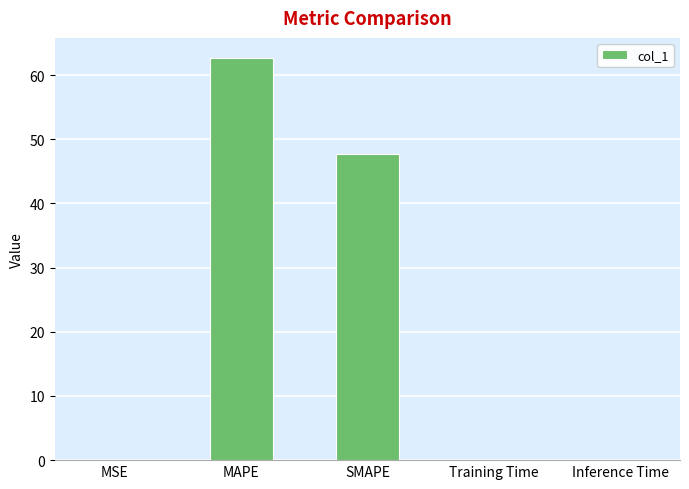

What is the change in value from MAPE to SMAPE?

-14.9